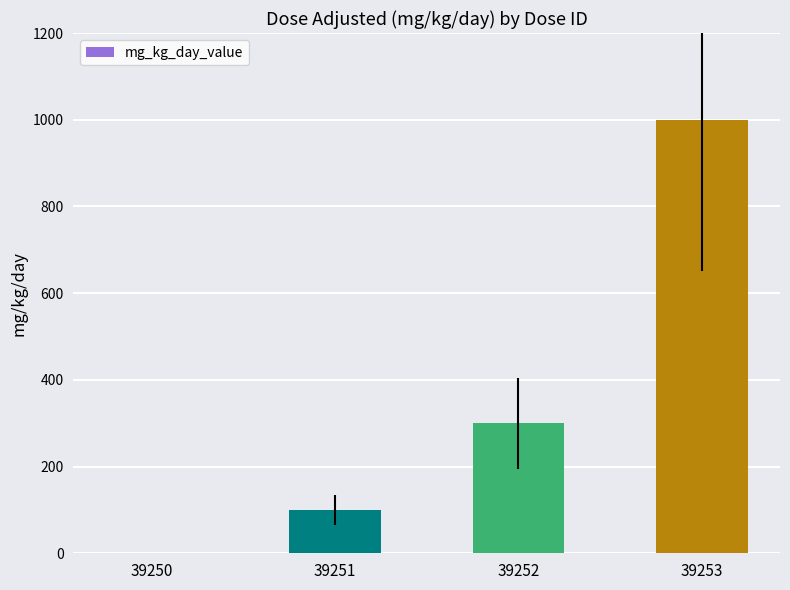

What is the difference between the values at 39253 and 39252?

700